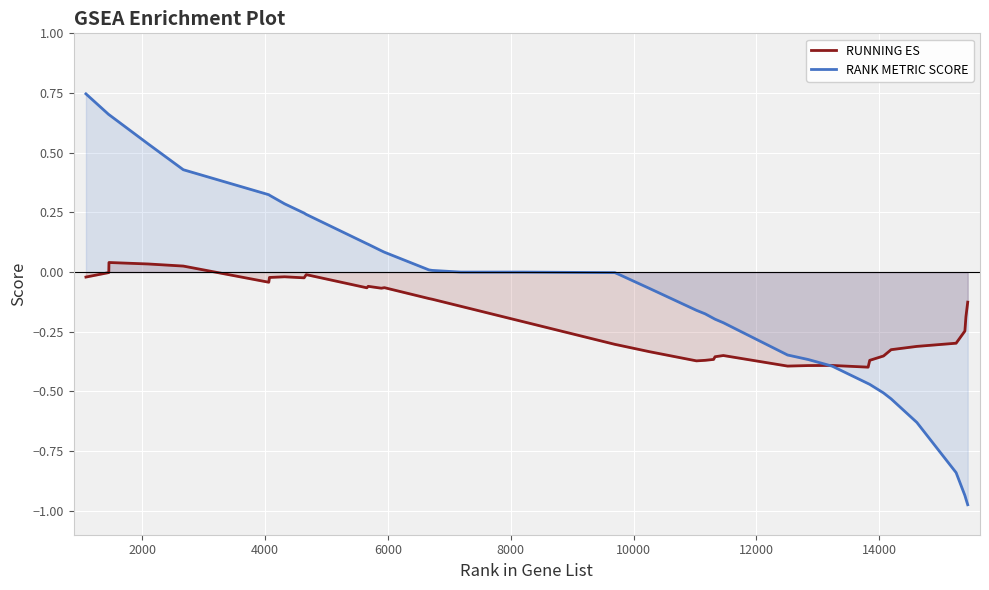

What is the difference between the maximum and minimum values in the RUNNING ES series?

0.4